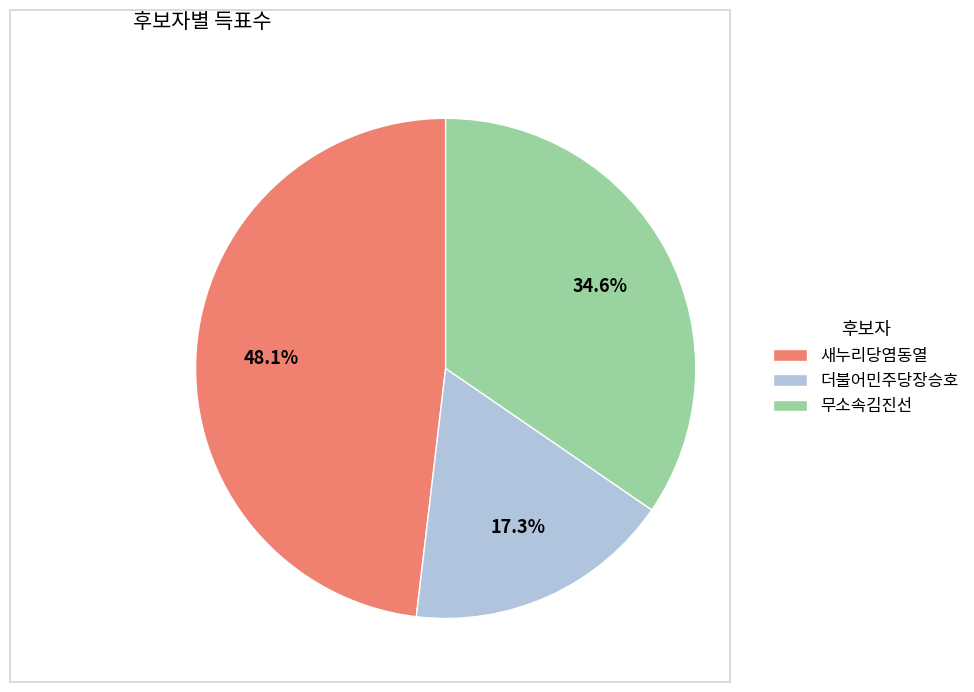

What is the largest slice in the pie chart?

새누리당염동열